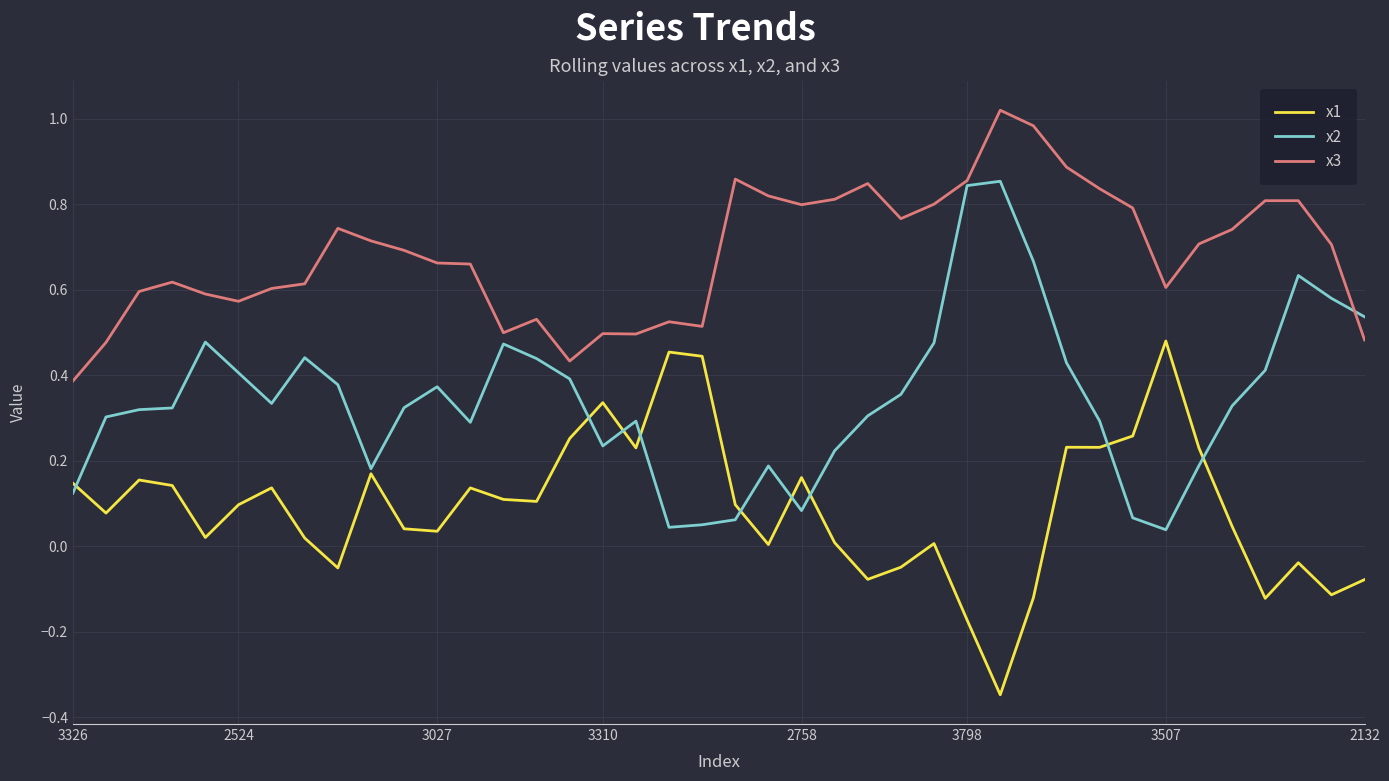

True or false: x3 and x1 cross at least once.

False